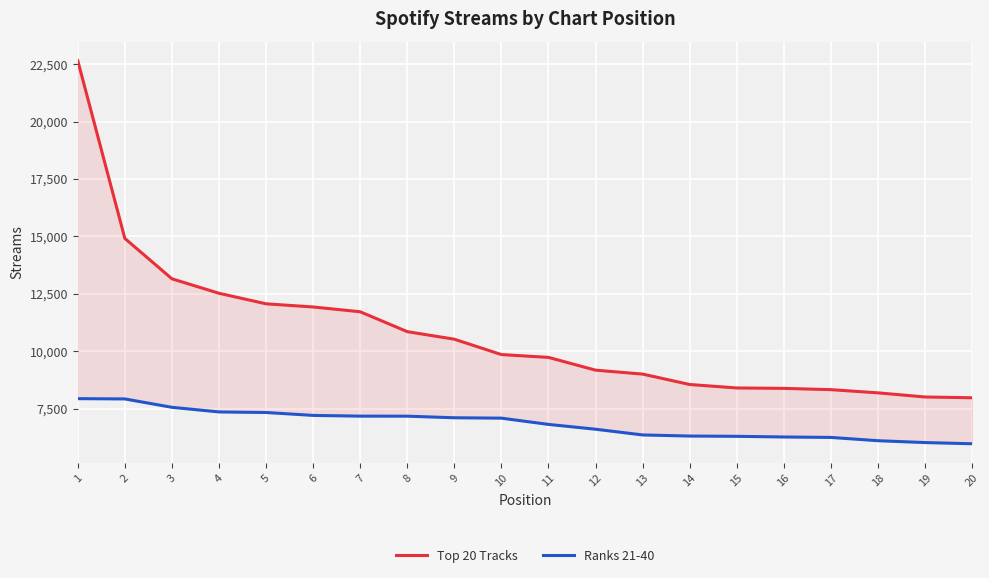

Which has a higher value, 11 or 2?

2